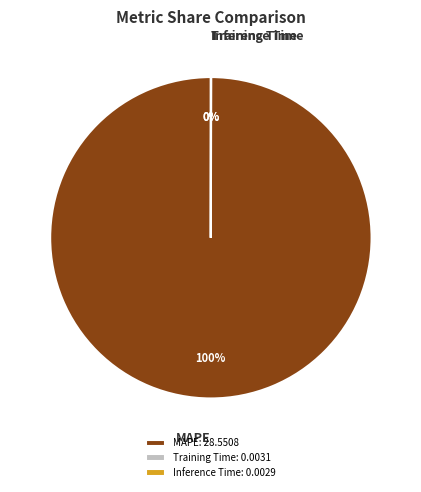

To the nearest percent, what is the average slice percentage?

33%